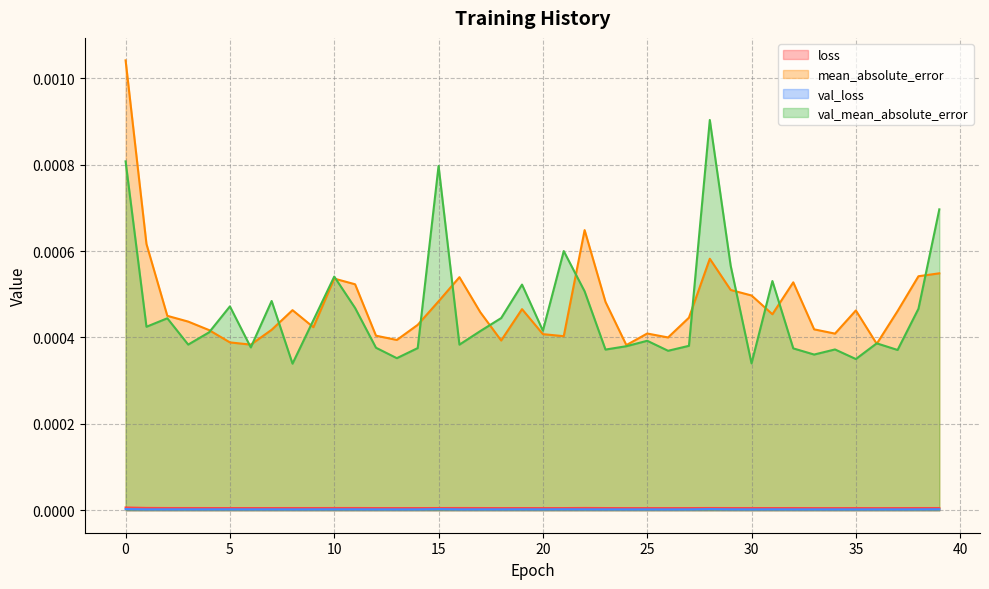

Which series has the largest range (max minus min)?

mean_absolute_error